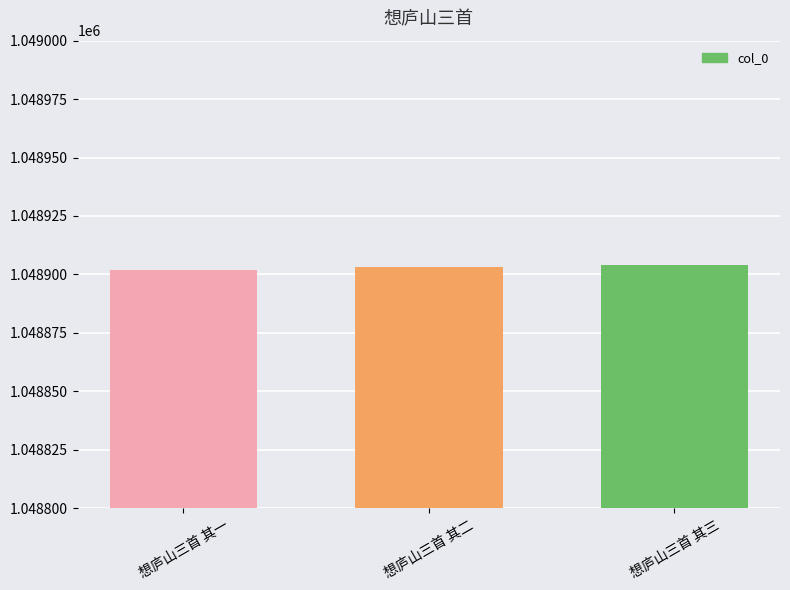

How many values are below 1048903?

1